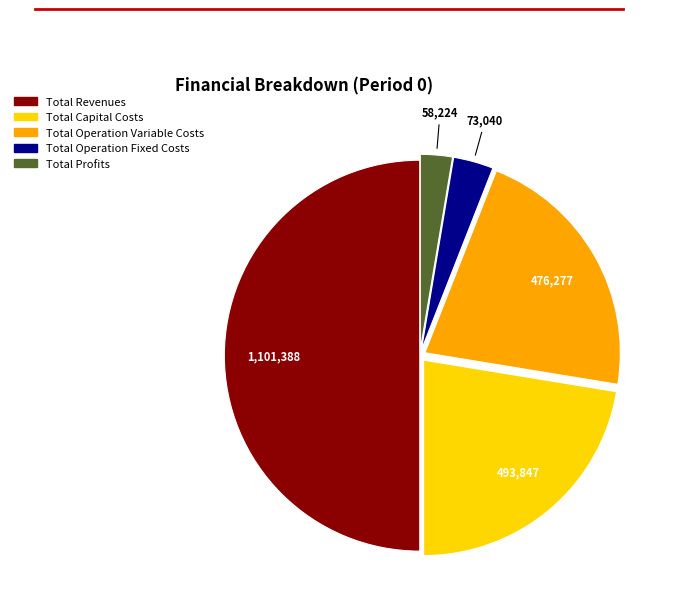

How many segments does this pie chart have?

5